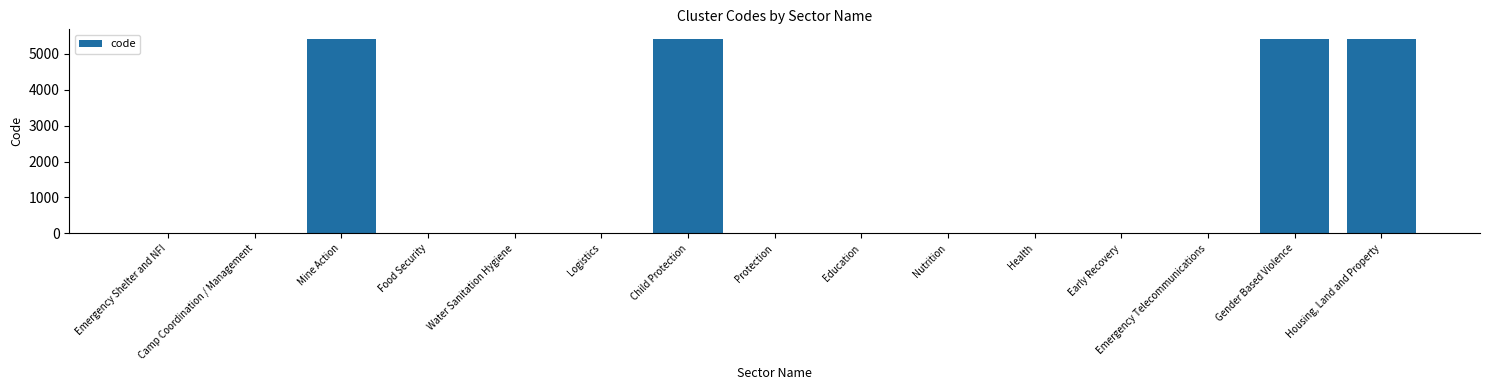

Are the bars grouped side by side (vs. stacked)?

No